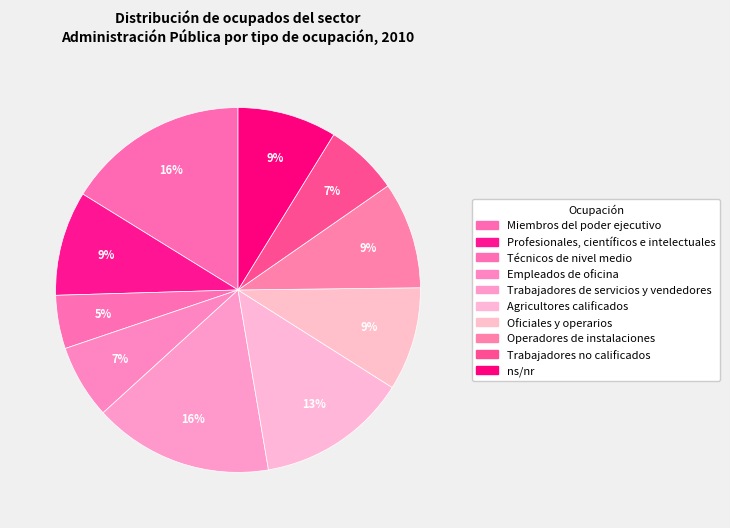

Is it true that Operadores de instalaciones is 9% of the pie?

True